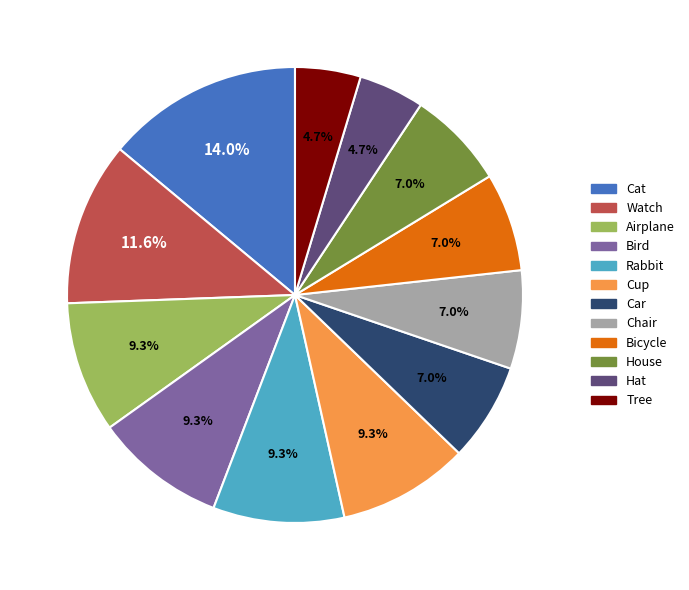

What percentage do Airplane and Bird together represent?

18.6%